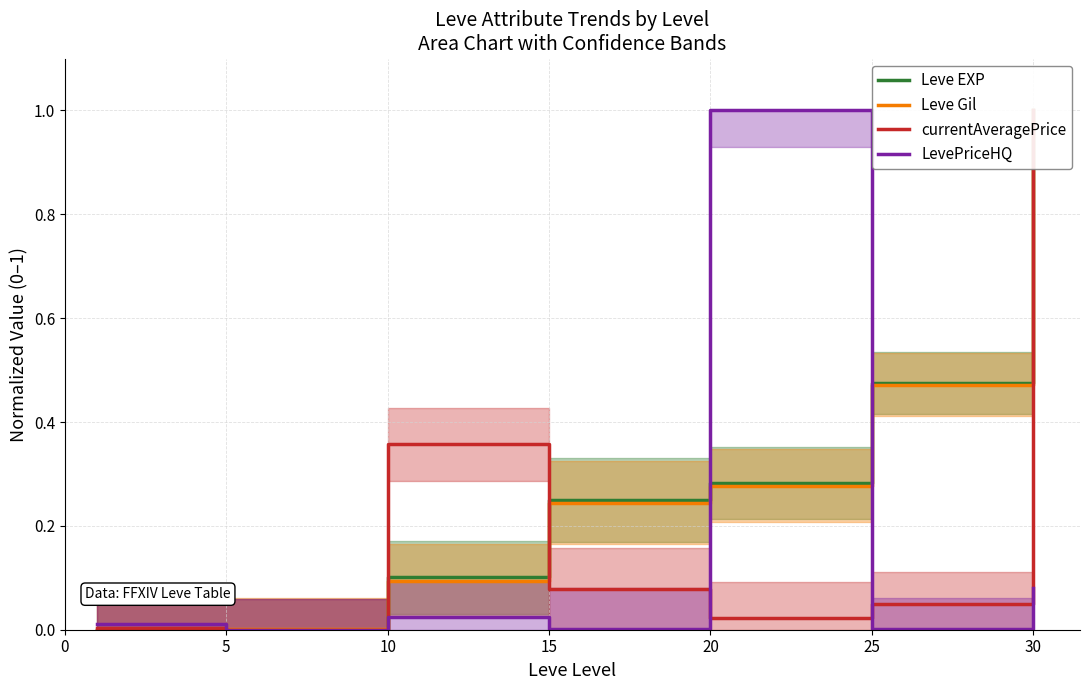

The value of LevePriceHQ at 5 is 0.0. True or false?

True